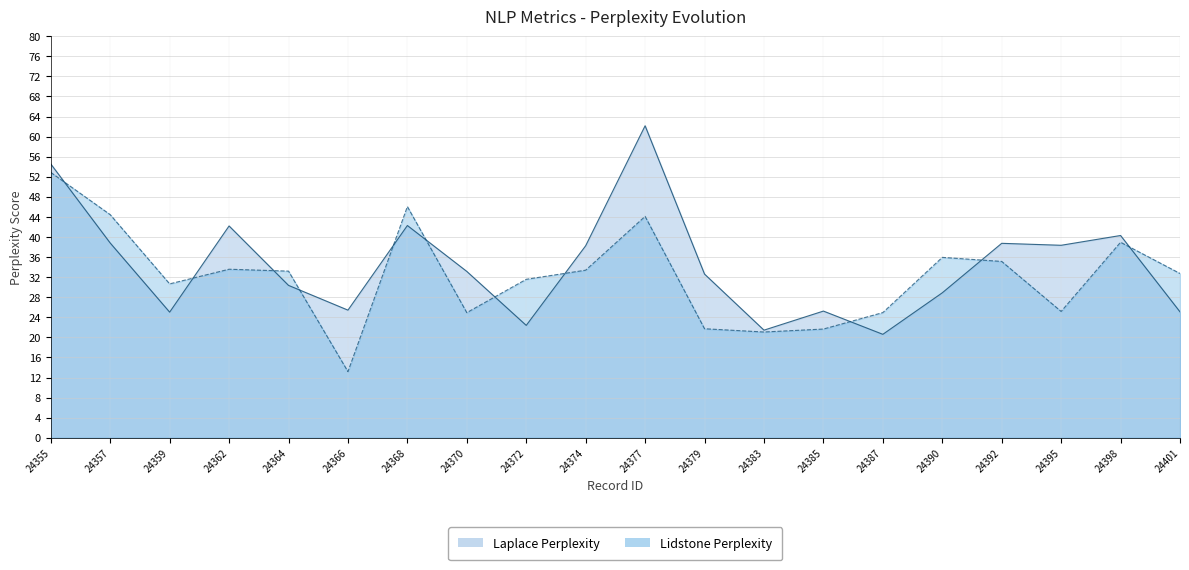

Rank the series by their average value, from lowest to highest.

Lidstone Perplexity, Laplace Perplexity